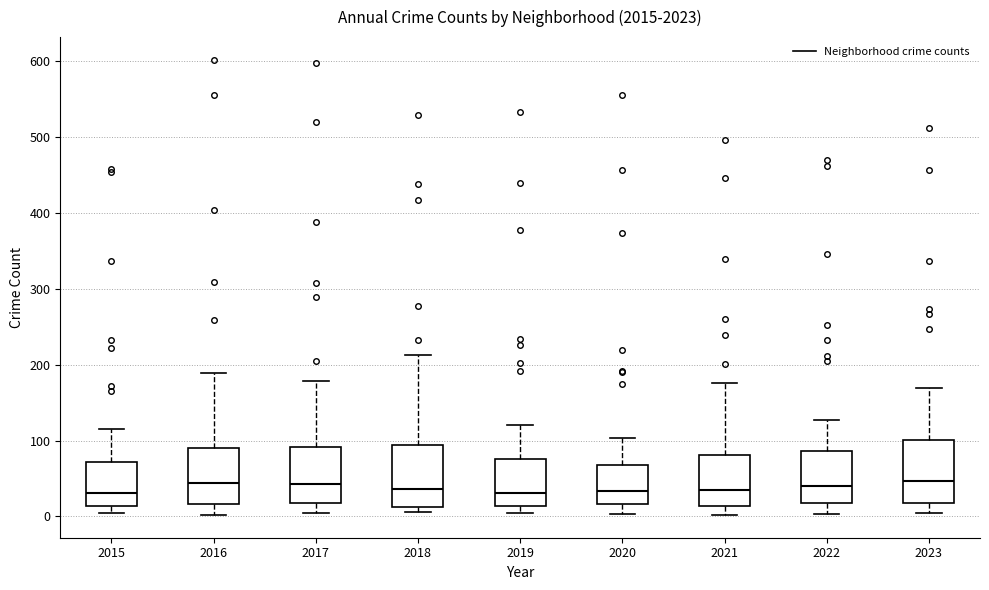

Where does the lower whisker of the box at x = 2016 end on the y-axis? The values are not printed on the chart, so give them approximately, as read against the axis.

0